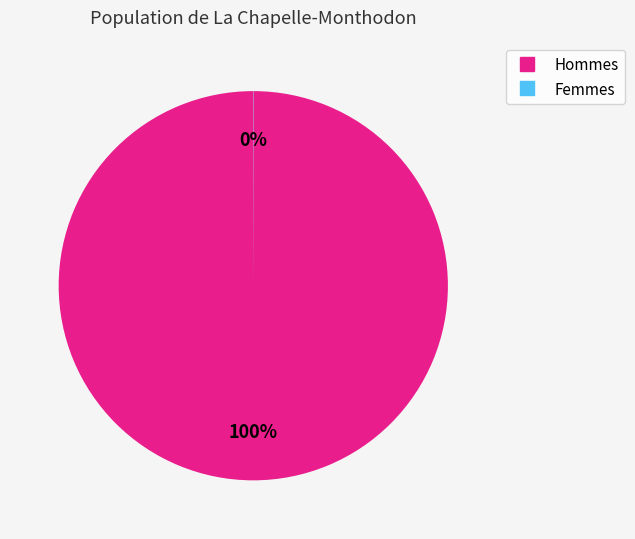

To the nearest percent, what is the difference between the largest and smallest slice percentages?

100%